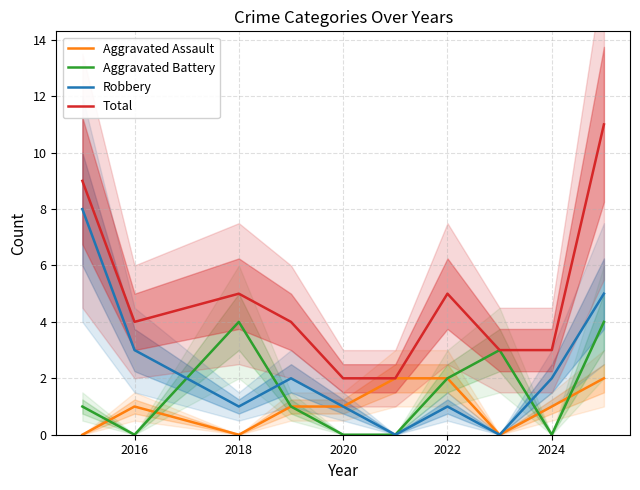

True or false: Total has more than 2 interior local peaks.

False